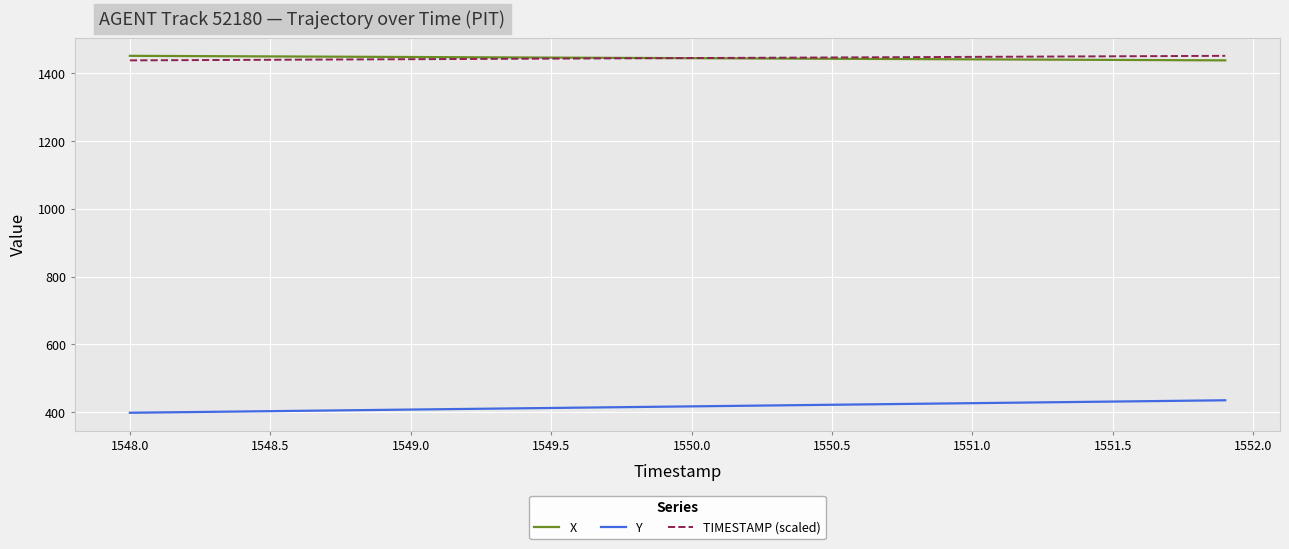

What is the greatest value displayed?

1451.9